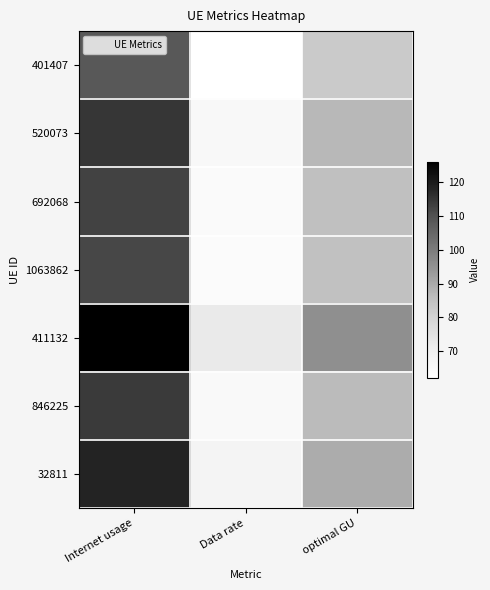

What is the greatest value displayed?

126.1